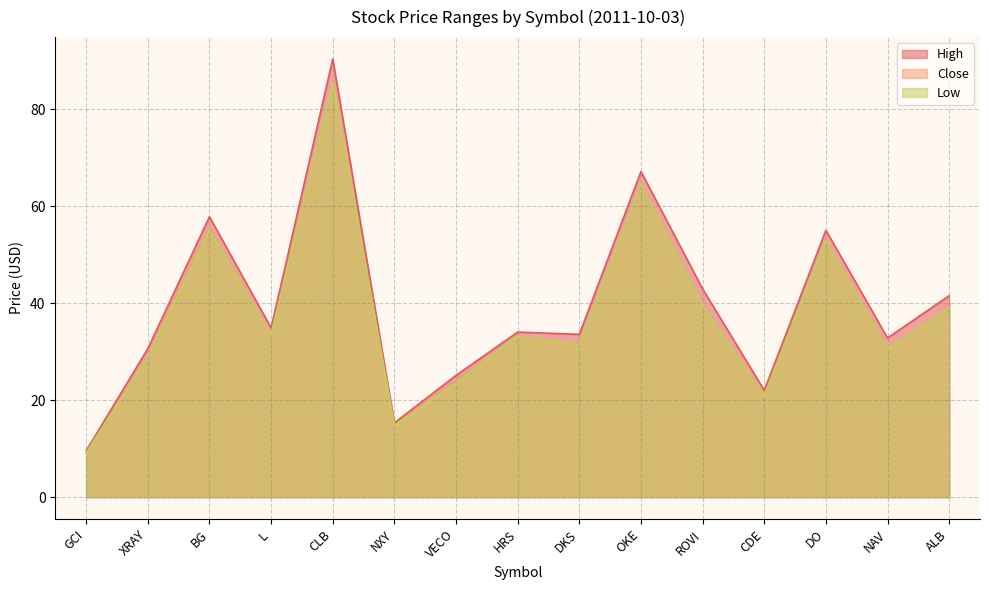

Rank the categories by High value from highest to lowest.

CLB, OKE, BG, DO, ROVI, ALB, L, HRS, DKS, NAV, XRAY, VECO, CDE, NXY, GCI